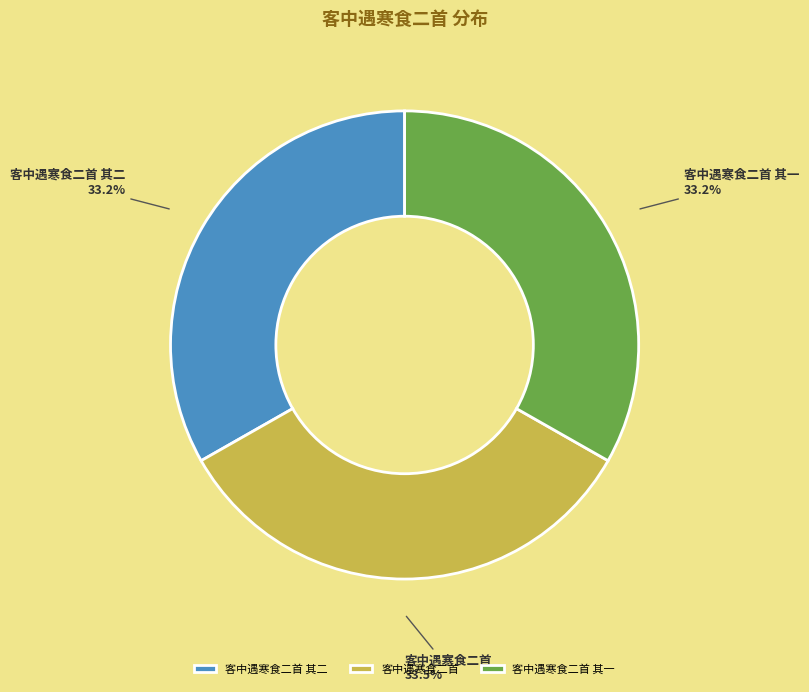

Does 客中遇寒食二首 account for over 50% of the chart?

No